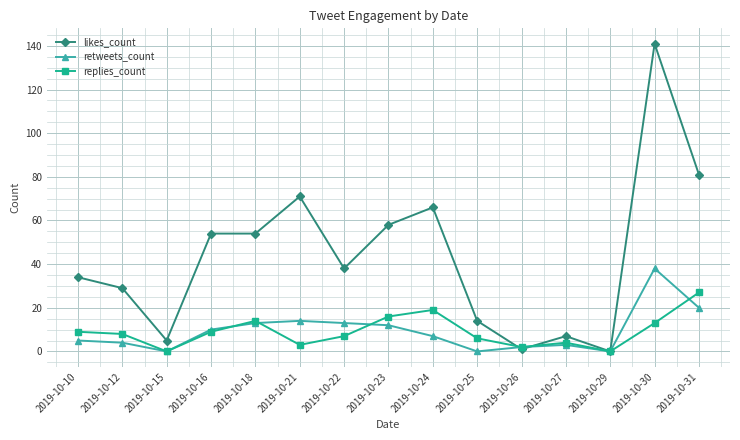

Where do retweets_count and likes_count first cross each other?

2019-10-25 and 2019-10-26